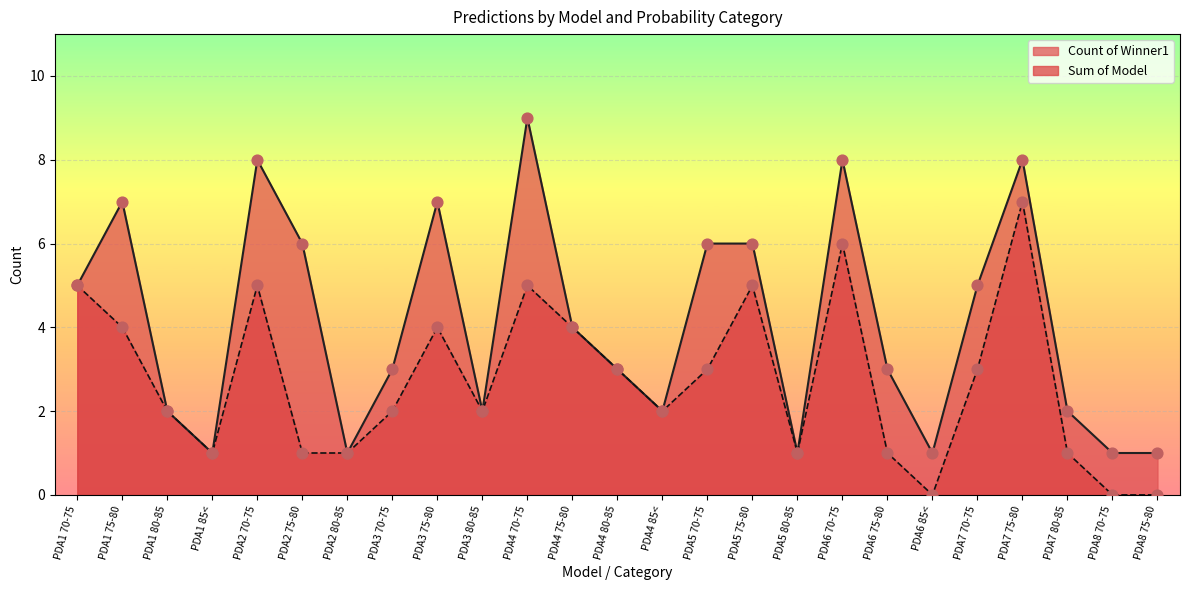

What is the total value across all series at PDA3 80-85?

4